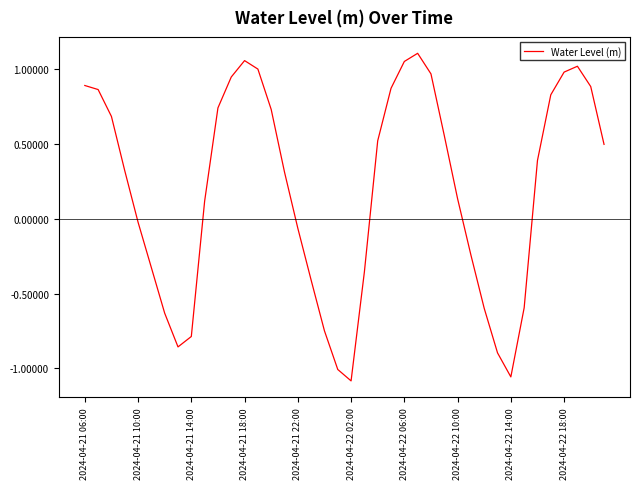

What is the difference between the maximum and minimum values?

2.2